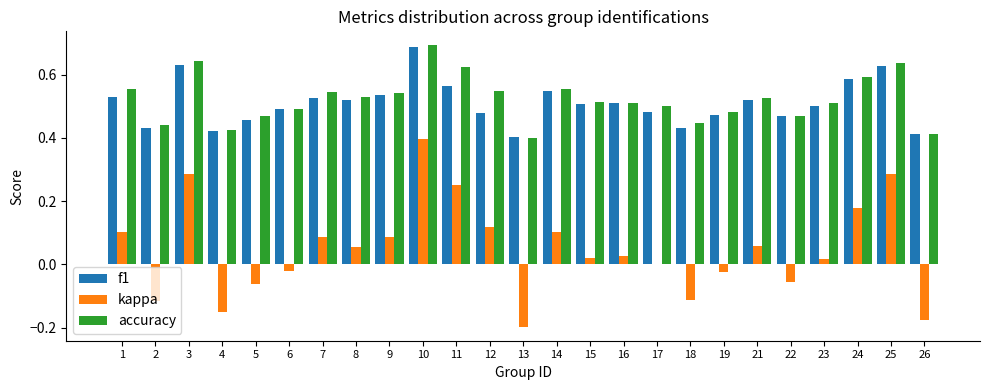

What is the total value across all series at 19?

0.9